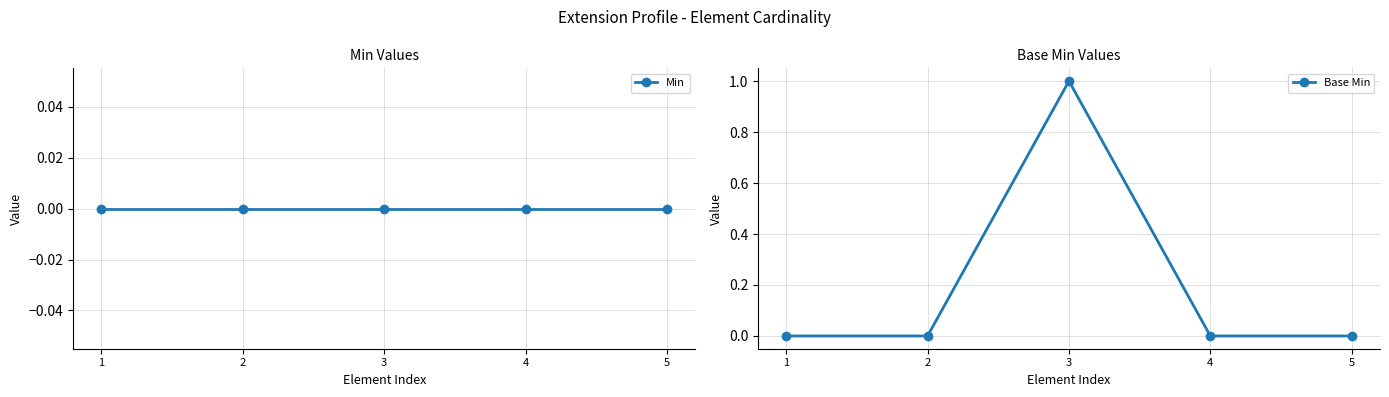

True or false: Min and Base Min intersect in this chart.

False